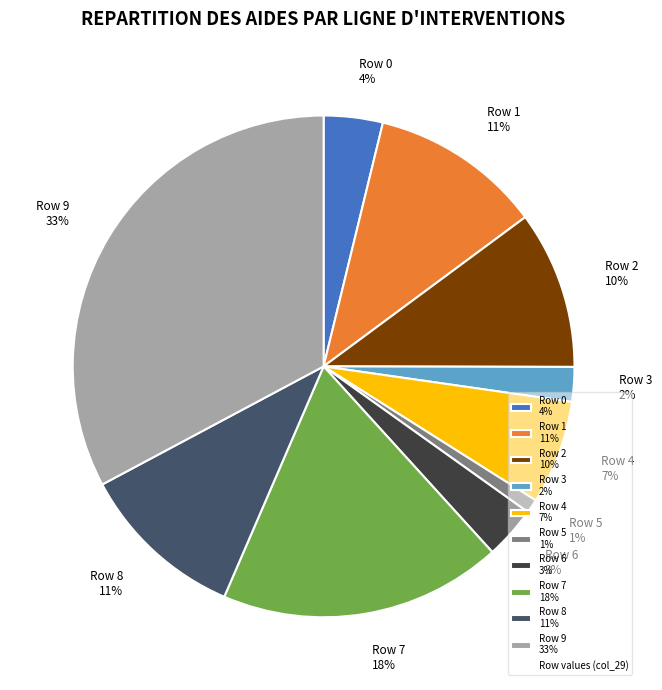

What percentage is the Row 6 slice, to the nearest percent?

3%